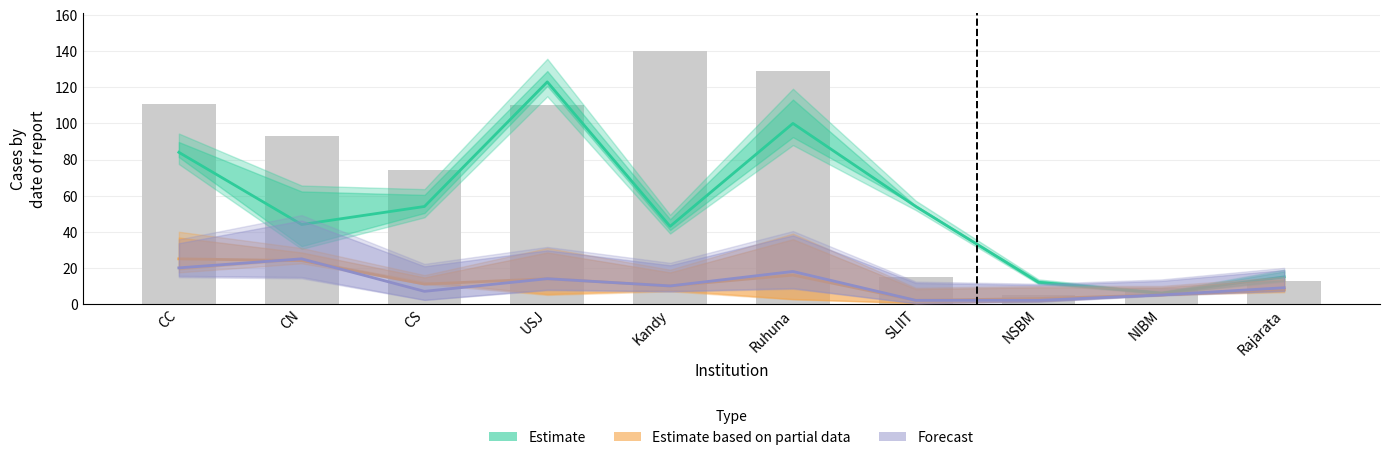

Reading left to right, extract all data points from this chart.

Estimate: CC=84	CN=44	CS=54	USJ=123	Kandy=43	Ruhuna=100	SLIIT=54	NSBM=12	NIBM=6	Rajarata=15
Estimate based on partial data: CC=25	CN=24	CS=11	USJ=14	Kandy=10	Ruhuna=16	SLIIT=2	NSBM=3	NIBM=5	Rajarata=8
Forecast: CC=20	CN=25	CS=7	USJ=14	Kandy=10	Ruhuna=18	SLIIT=2	NSBM=2	NIBM=5	Rajarata=9